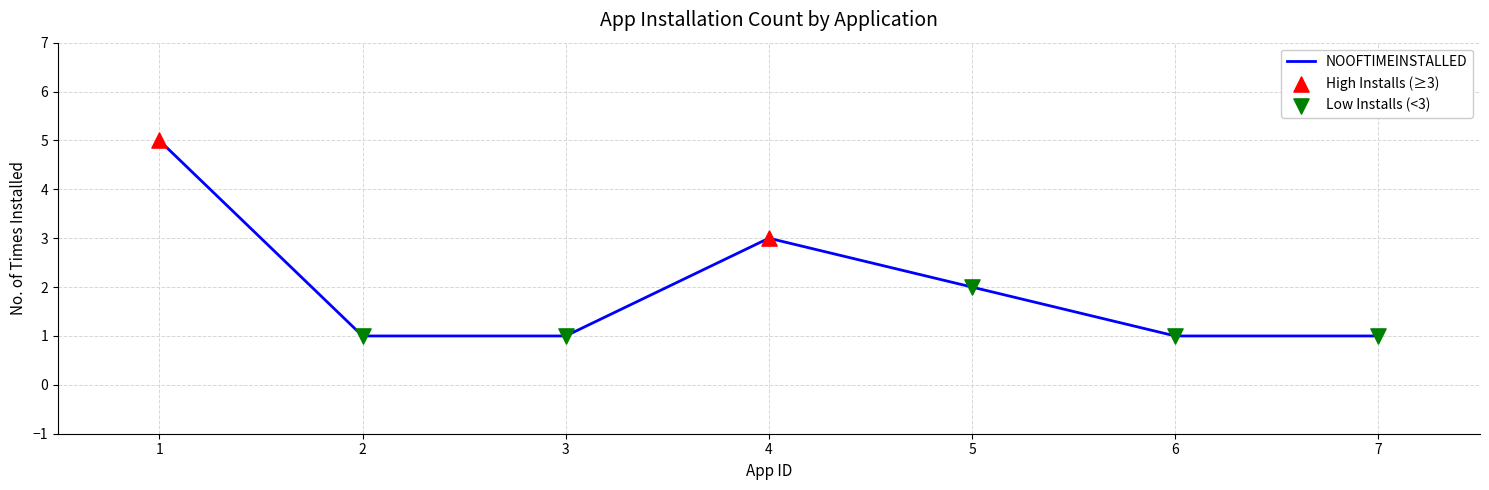

What is the change in value from 1 to 5?

-3